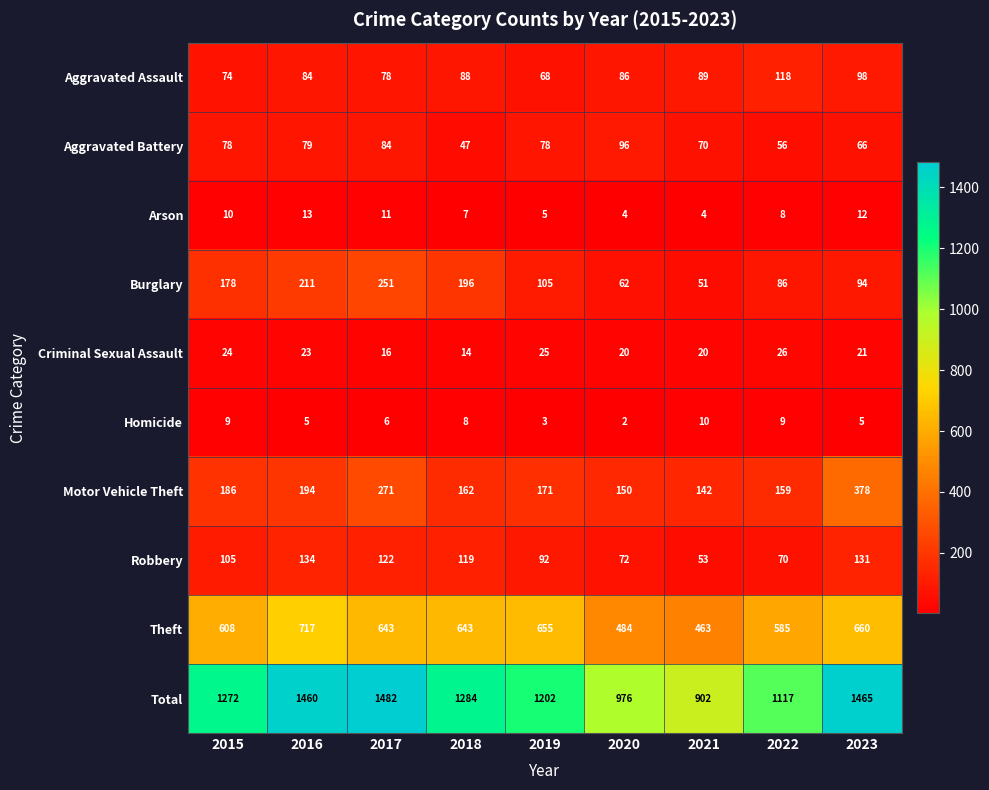

What is the sum of the Homicide values at 2022 and 2020?

11